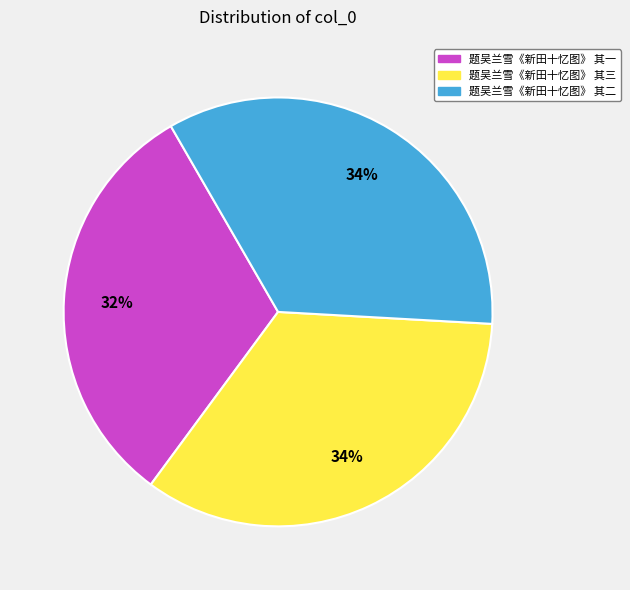

Is it true that 题吴兰雪《新田十忆图》 其一 is 32% of the pie?

True